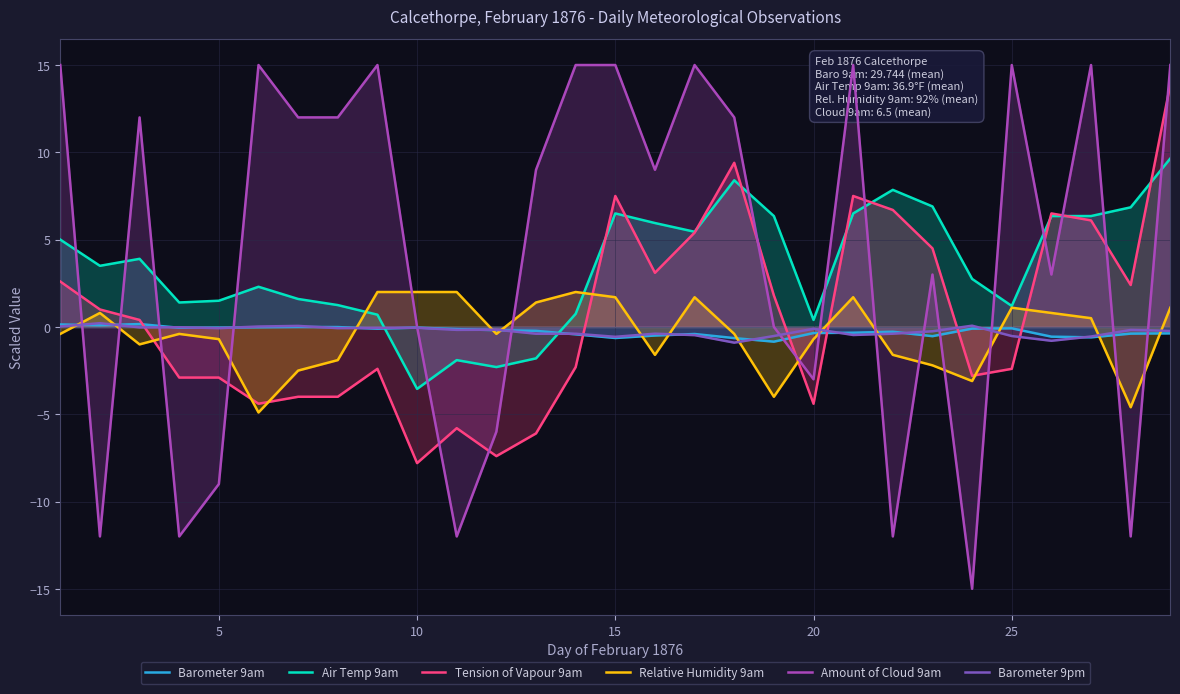

How many interior local valleys does the Relative Humidity 9am series have?

7